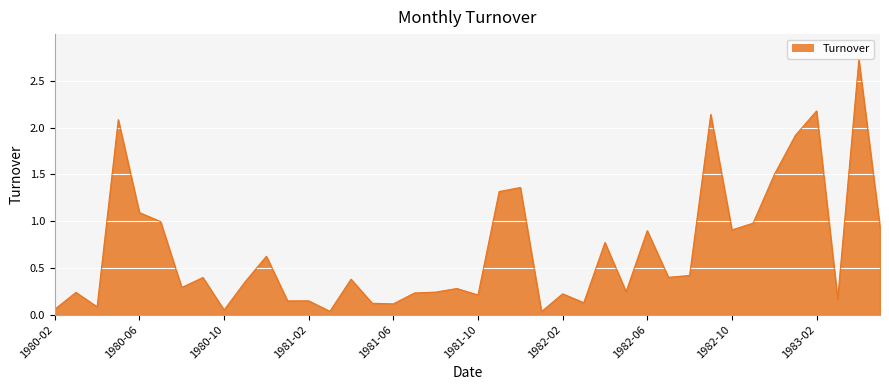

What is the greatest value displayed?

2.7